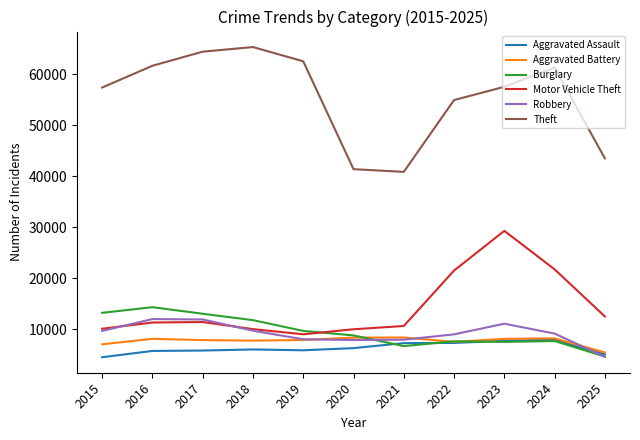

What is the maximum value for Theft?

65290